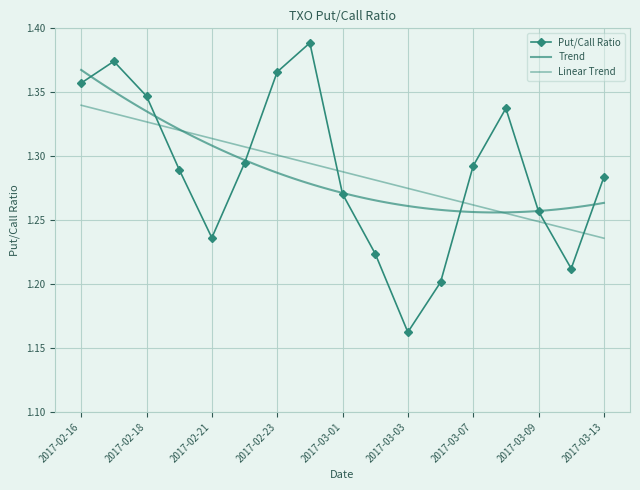

What is the difference between the maximum and minimum values?

0.2